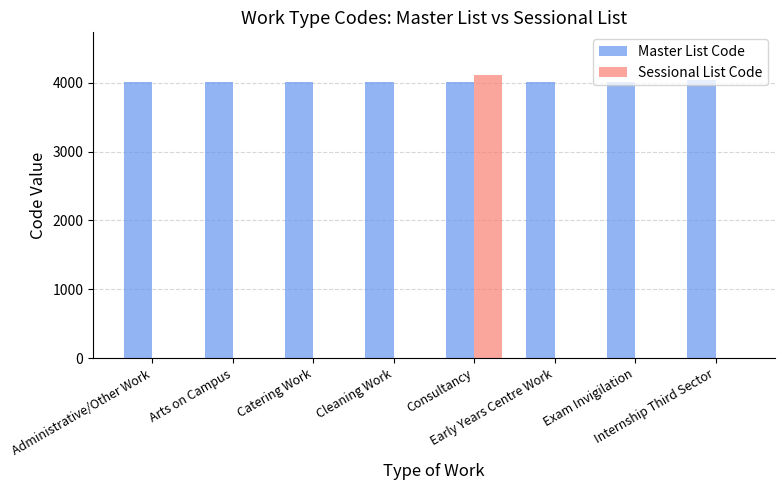

What is the sum of all Sessional List Code values?

4114